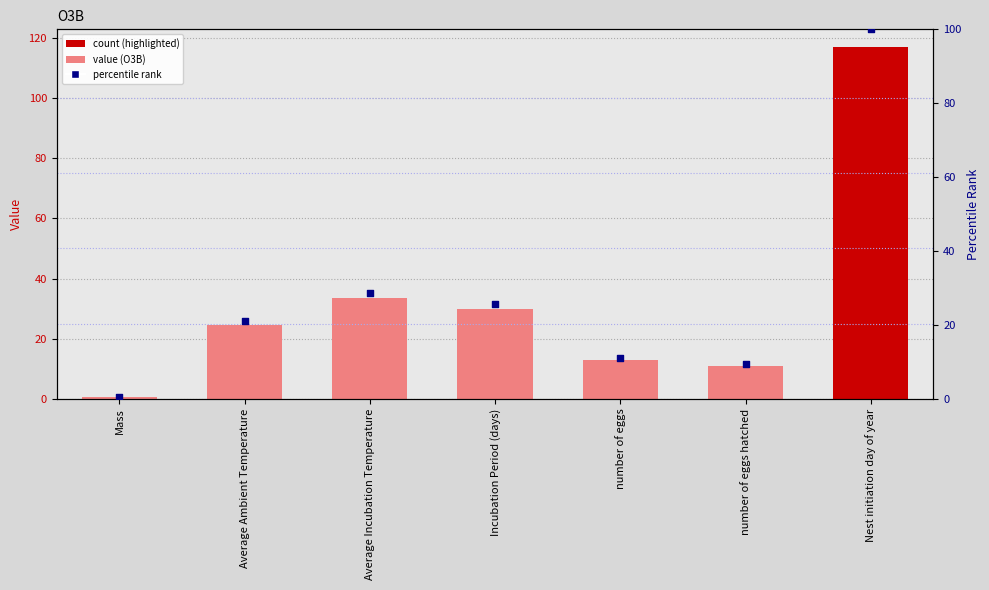

At which category is the sum across all series the highest?

Nest initiation day of year